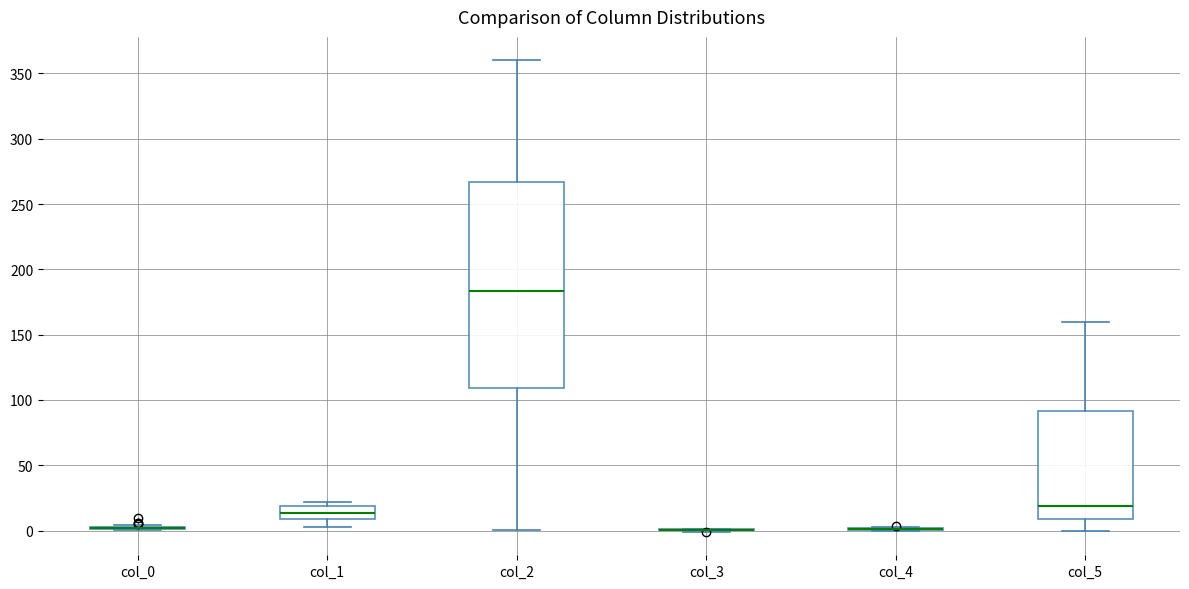

Comparing the boxes themselves (not the whiskers), which one is the tallest?

col_2